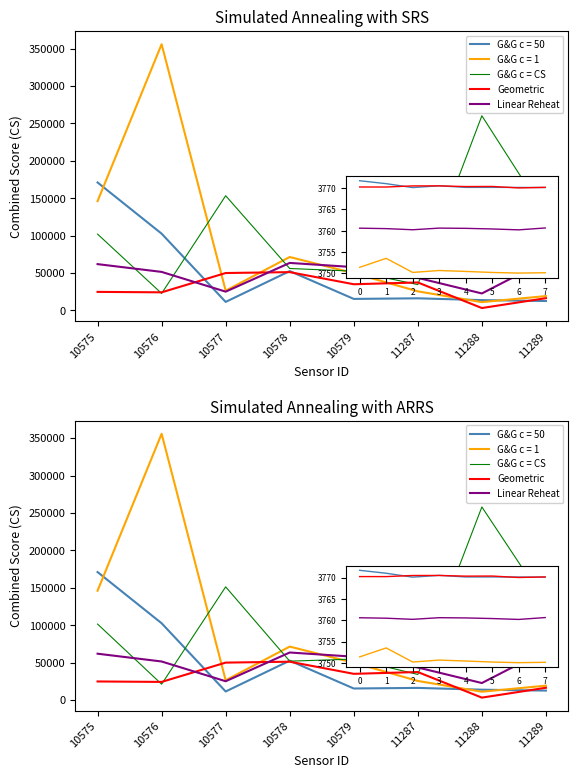

How many data points in G&G c = CS are above 101514?

4